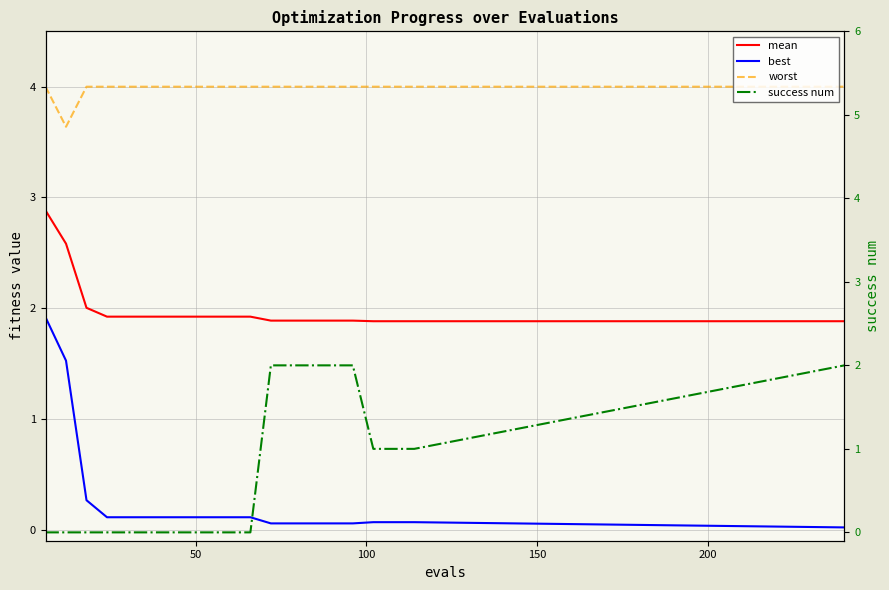

True or false: best and worst cross at least once.

False